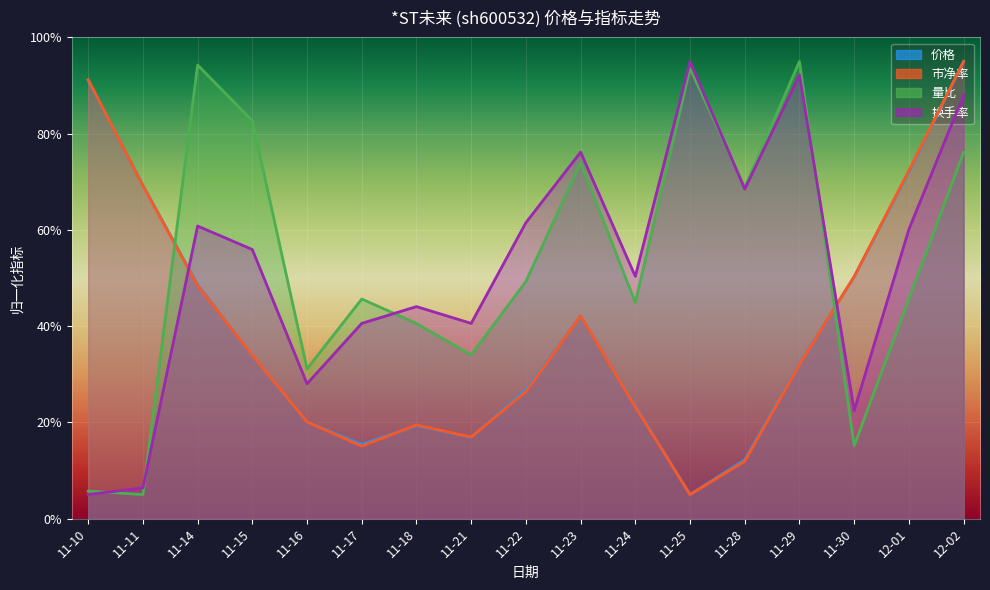

What is the approximate value of 换手率 at 11-14?

0.6